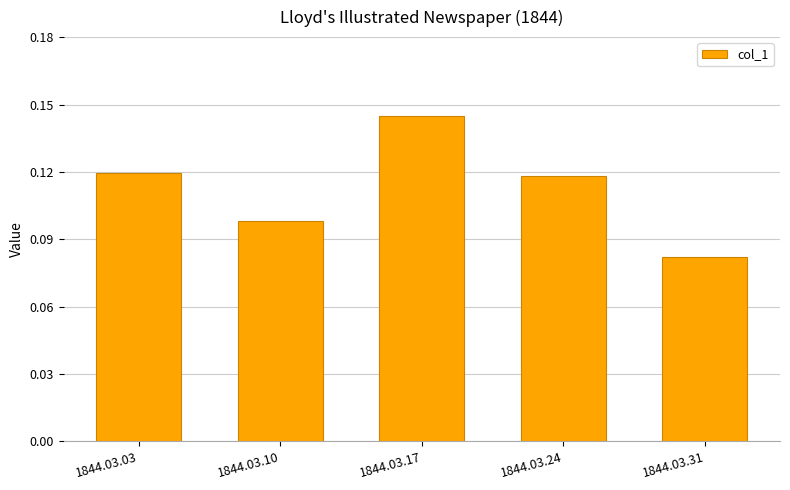

How many values are between 0 and 1?

5